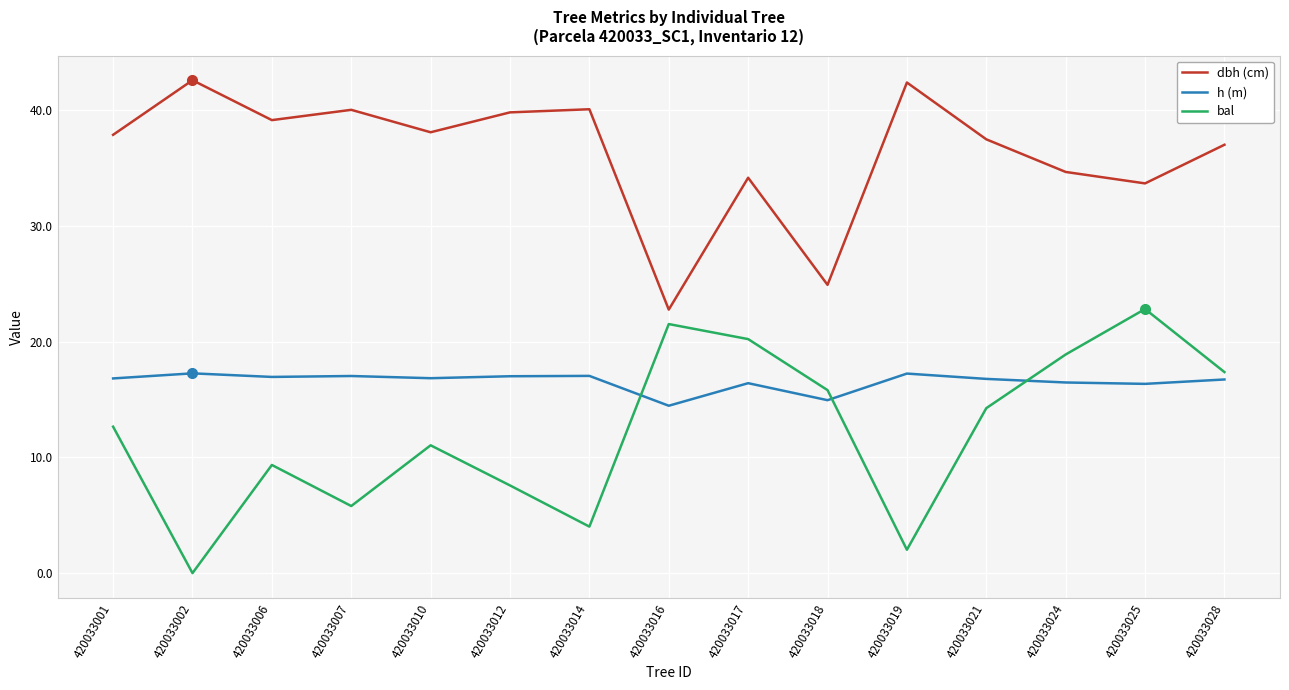

Rank the series by their maximum value, from lowest to highest.

h (m), bal, dbh (cm)